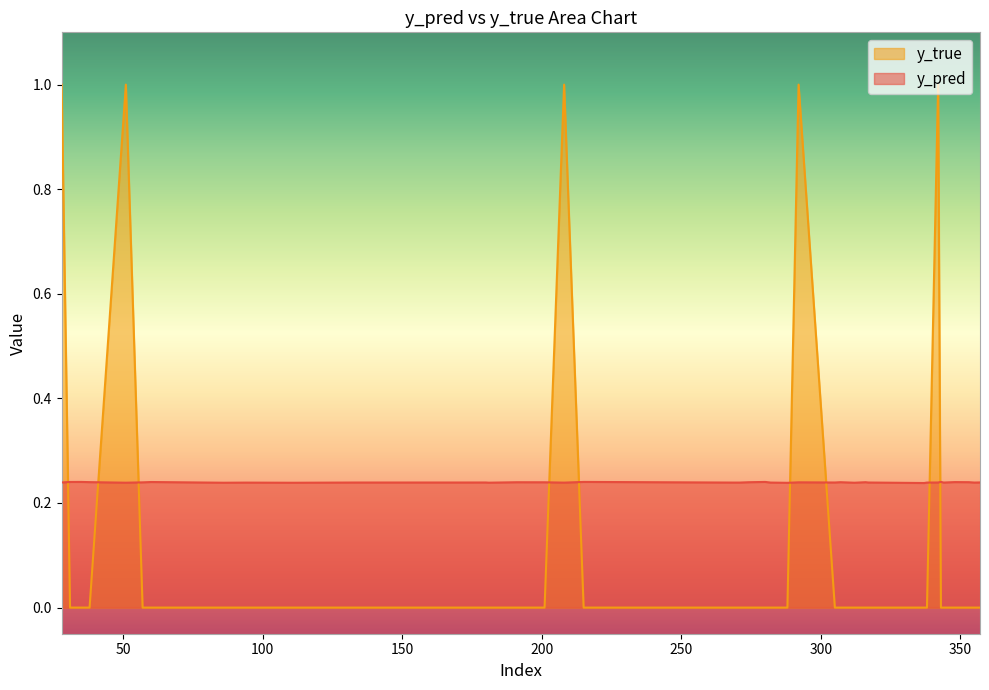

How many lines are shown in the chart?

2